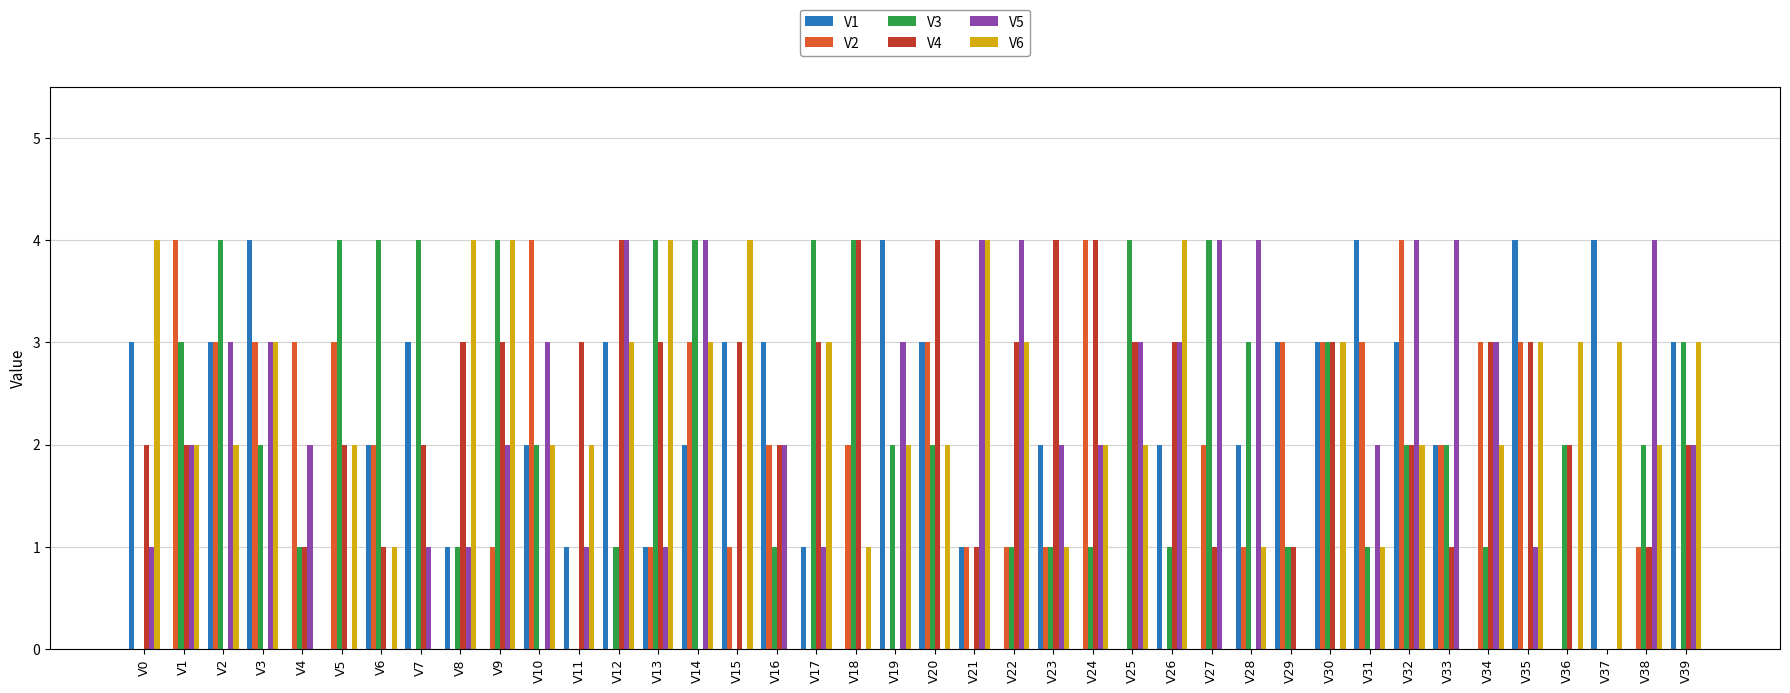

What are all the series names shown in the legend?

V1, V2, V3, V4, V5, V6